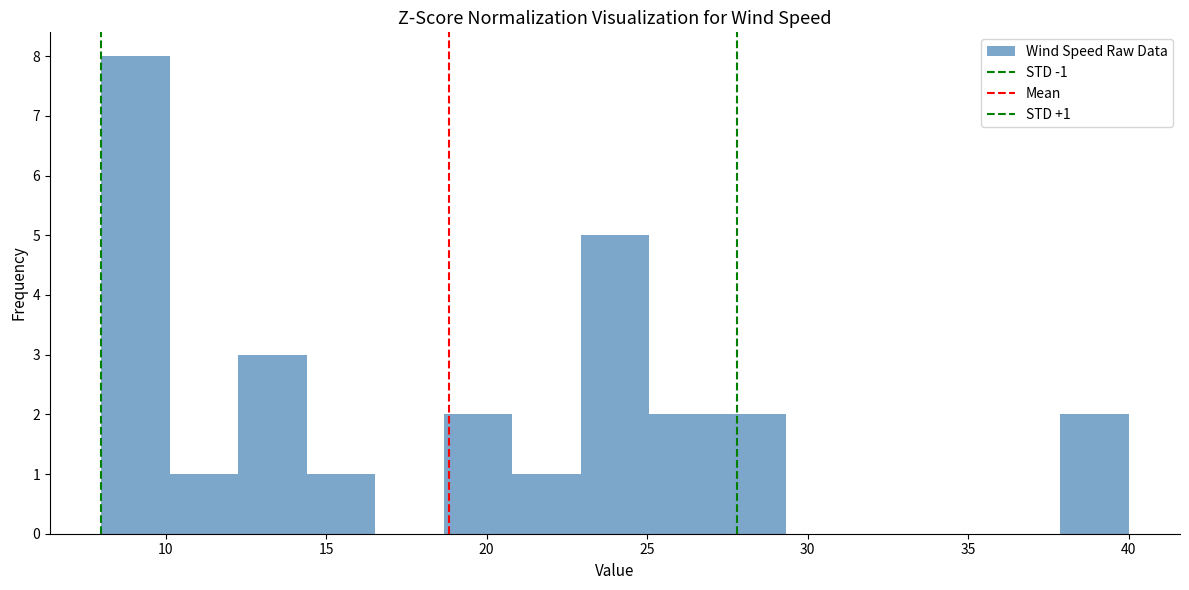

Which range on the x-axis has the tallest bar?

8.0 to 10.0